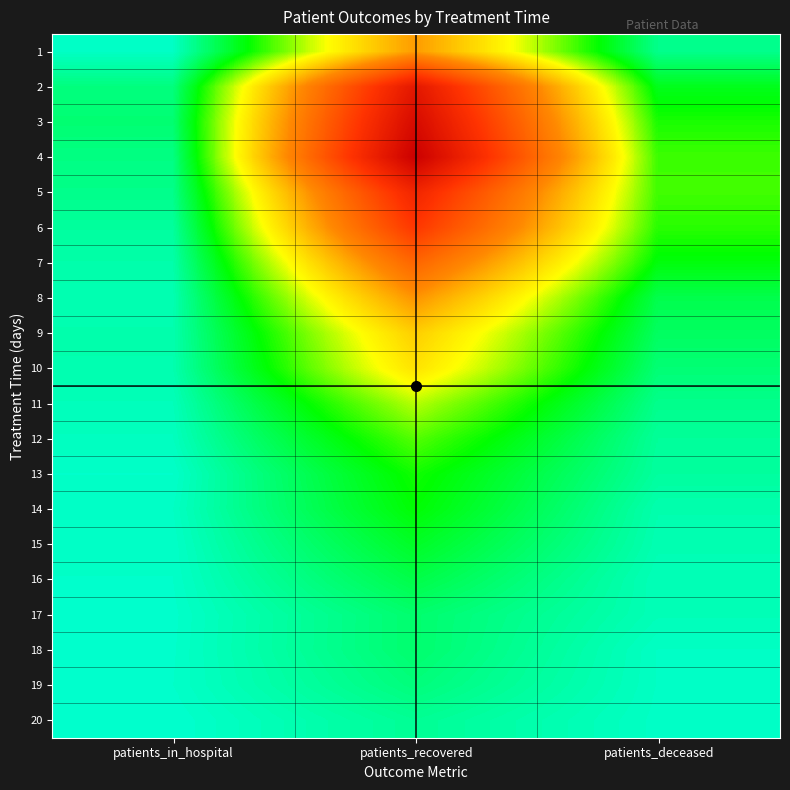

Reading left to right, extract all data points from this chart.

1: patients_in_hospital=11	patients_recovered=626	patients_deceased=67
2: patients_in_hospital=80	patients_recovered=1183	patients_deceased=177
3: patients_in_hospital=92	patients_recovered=1267	patients_deceased=223
4: patients_in_hospital=75	patients_recovered=1339	patients_deceased=251
5: patients_in_hospital=68	patients_recovered=1092	patients_deceased=253
6: patients_in_hospital=49	patients_recovered=992	patients_deceased=235
7: patients_in_hospital=37	patients_recovered=805	patients_deceased=192
8: patients_in_hospital=29	patients_recovered=644	patients_deceased=128
9: patients_in_hospital=33	patients_recovered=512	patients_deceased=109
10: patients_in_hospital=32	patients_recovered=466	patients_deceased=89
11: patients_in_hospital=21	patients_recovered=347	patients_deceased=66
12: patients_in_hospital=16	patients_recovered=270	patients_deceased=53
13: patients_in_hospital=6	patients_recovered=217	patients_deceased=48
14: patients_in_hospital=11	patients_recovered=201	patients_deceased=33
15: patients_in_hospital=8	patients_recovered=167	patients_deceased=29
16: patients_in_hospital=6	patients_recovered=133	patients_deceased=22
17: patients_in_hospital=4	patients_recovered=97	patients_deceased=23
18: patients_in_hospital=5	patients_recovered=97	patients_deceased=11
19: patients_in_hospital=6	patients_recovered=83	patients_deceased=11
20: patients_in_hospital=1	patients_recovered=58	patients_deceased=9